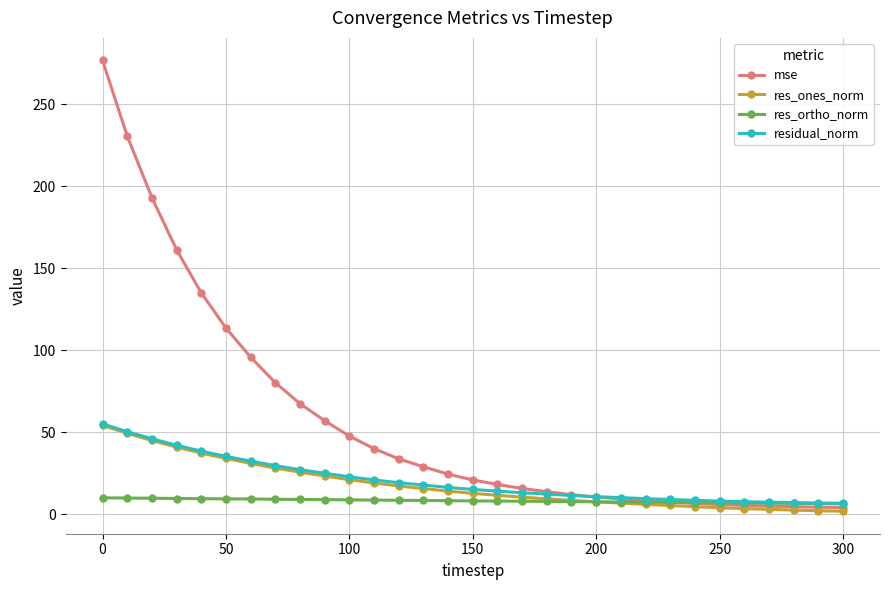

How many lines are shown in the chart?

4